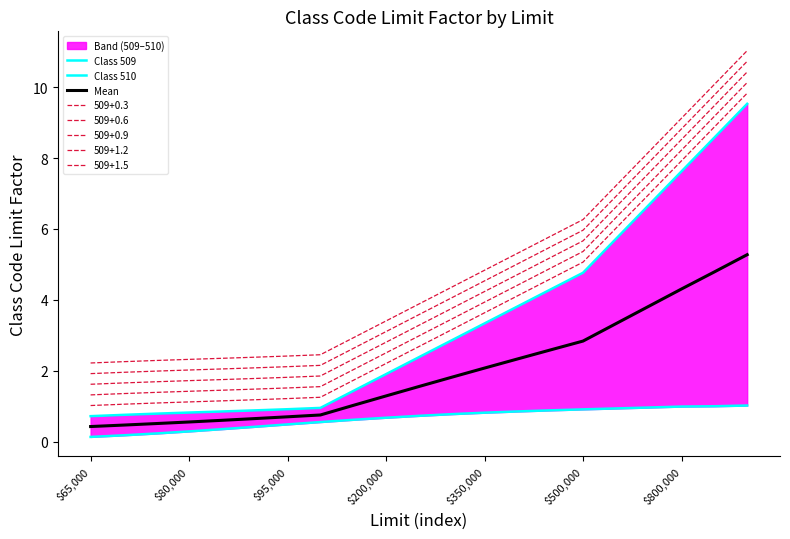

Read the Mean value at 10.

1.6